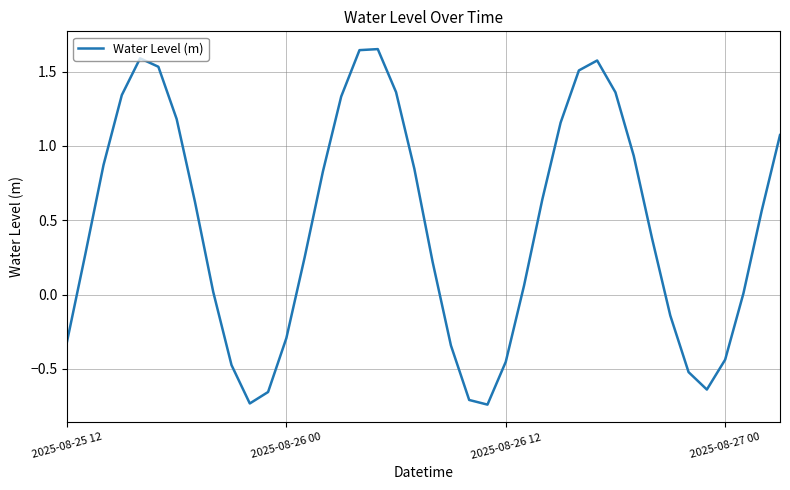

How many categories are shown in the chart?

40